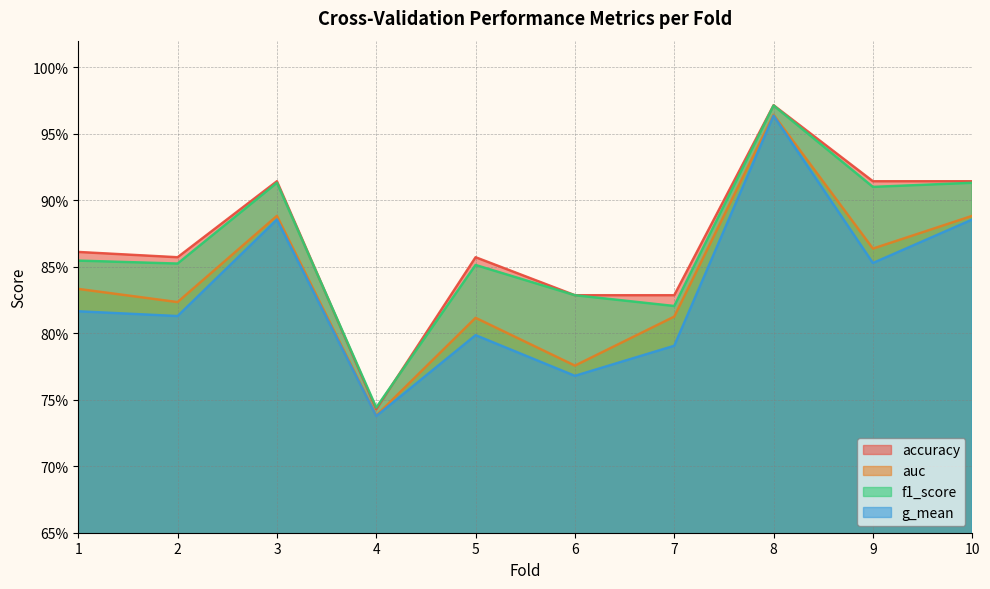

What is the difference between the second highest and second lowest values in the g_mean series?

0.1